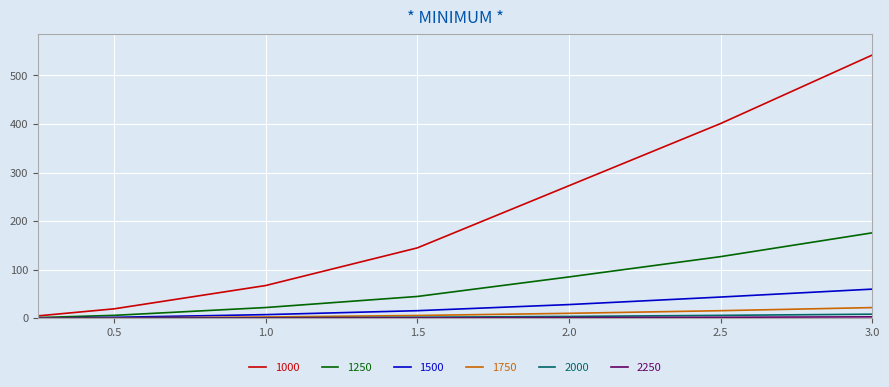

Which series has the largest total across all categories?

1000